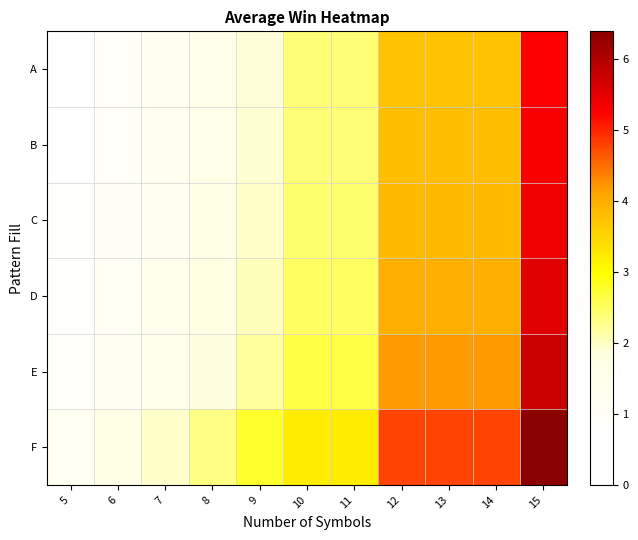

Which series has the widest spread of values?

F